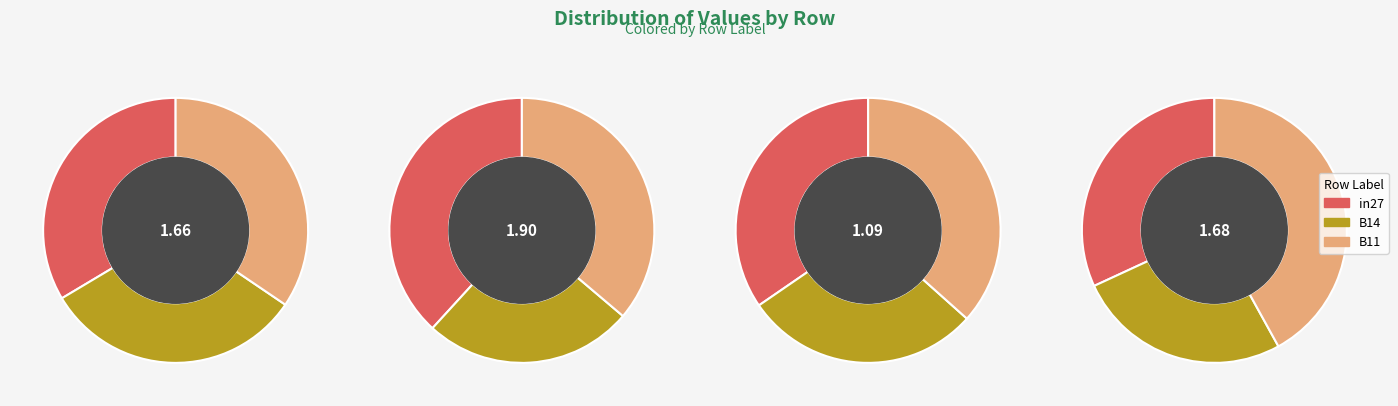

Does any single category account for the majority?

No